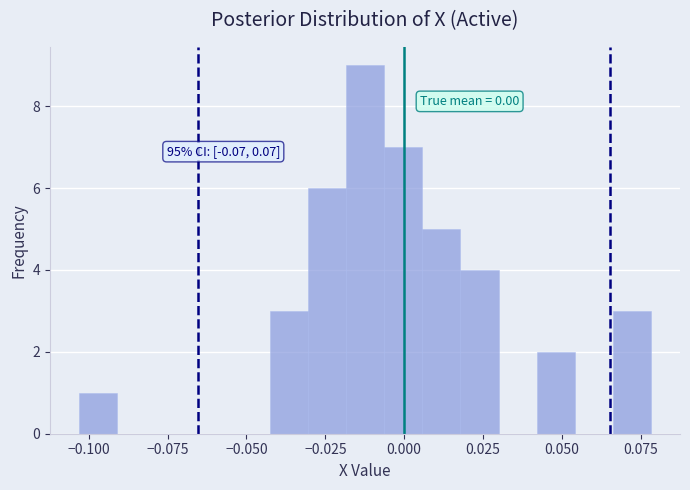

Around what value on the x-axis is the tallest bar? Give the approximate position of its centre, as read against the axis.

-0.010